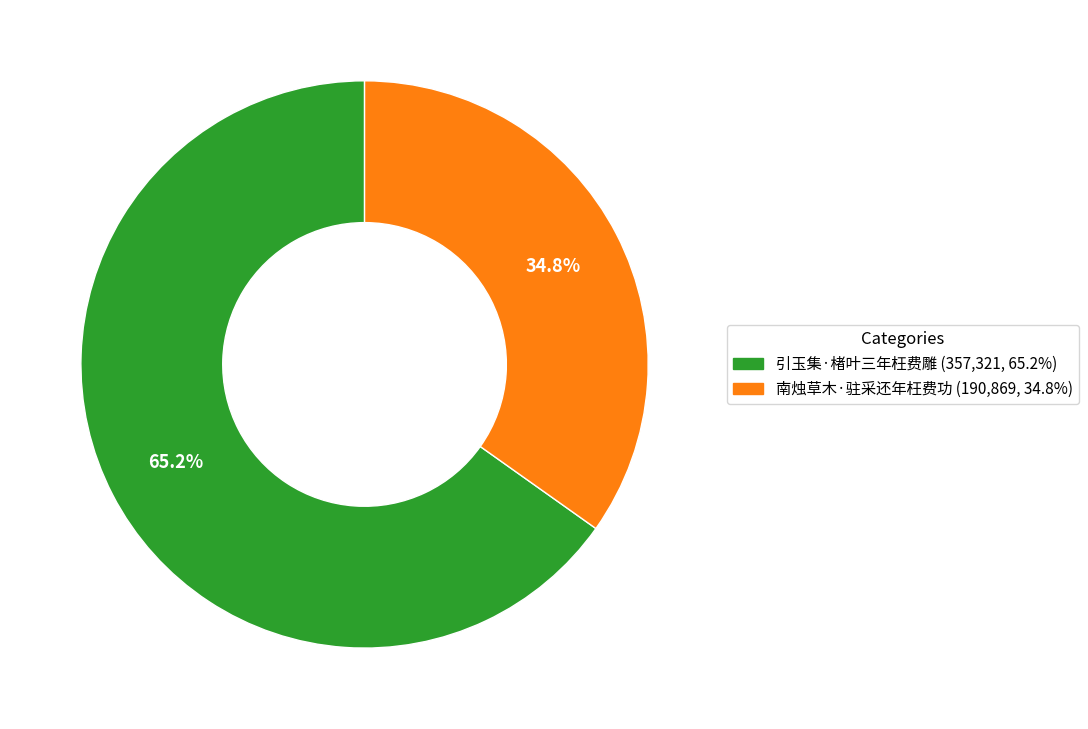

How many segments does this pie chart have?

2